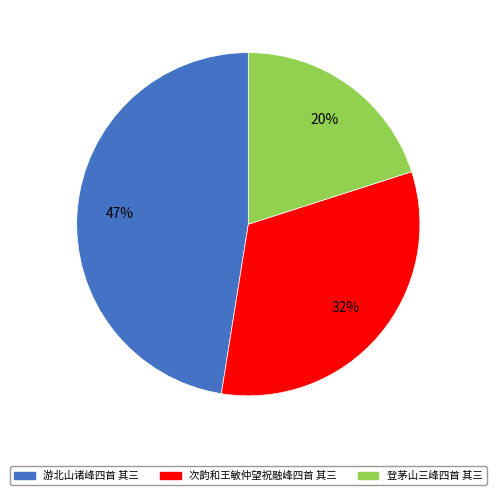

The 次韵和王敏仲望祝融峰四首 其三 slice represents 32% of the pie. True or false?

True